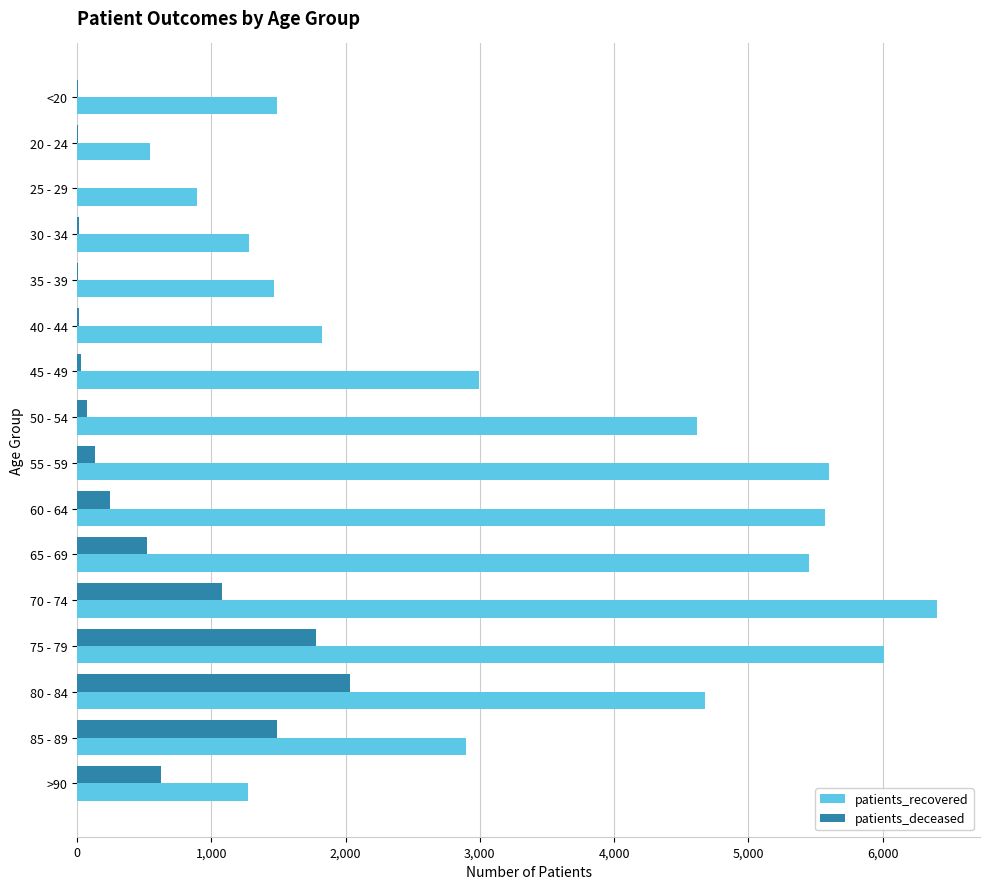

At which label does patients_recovered reach its peak?

70 - 74